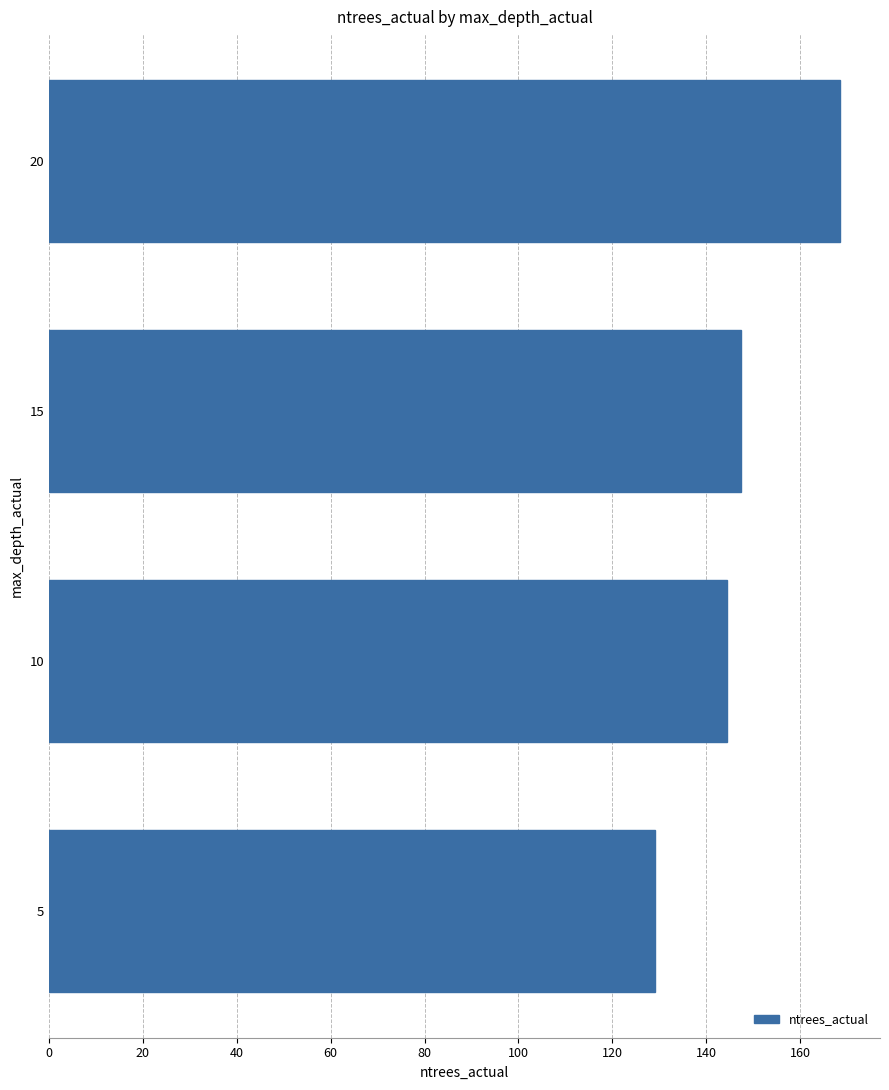

How many data points are above 147?

2